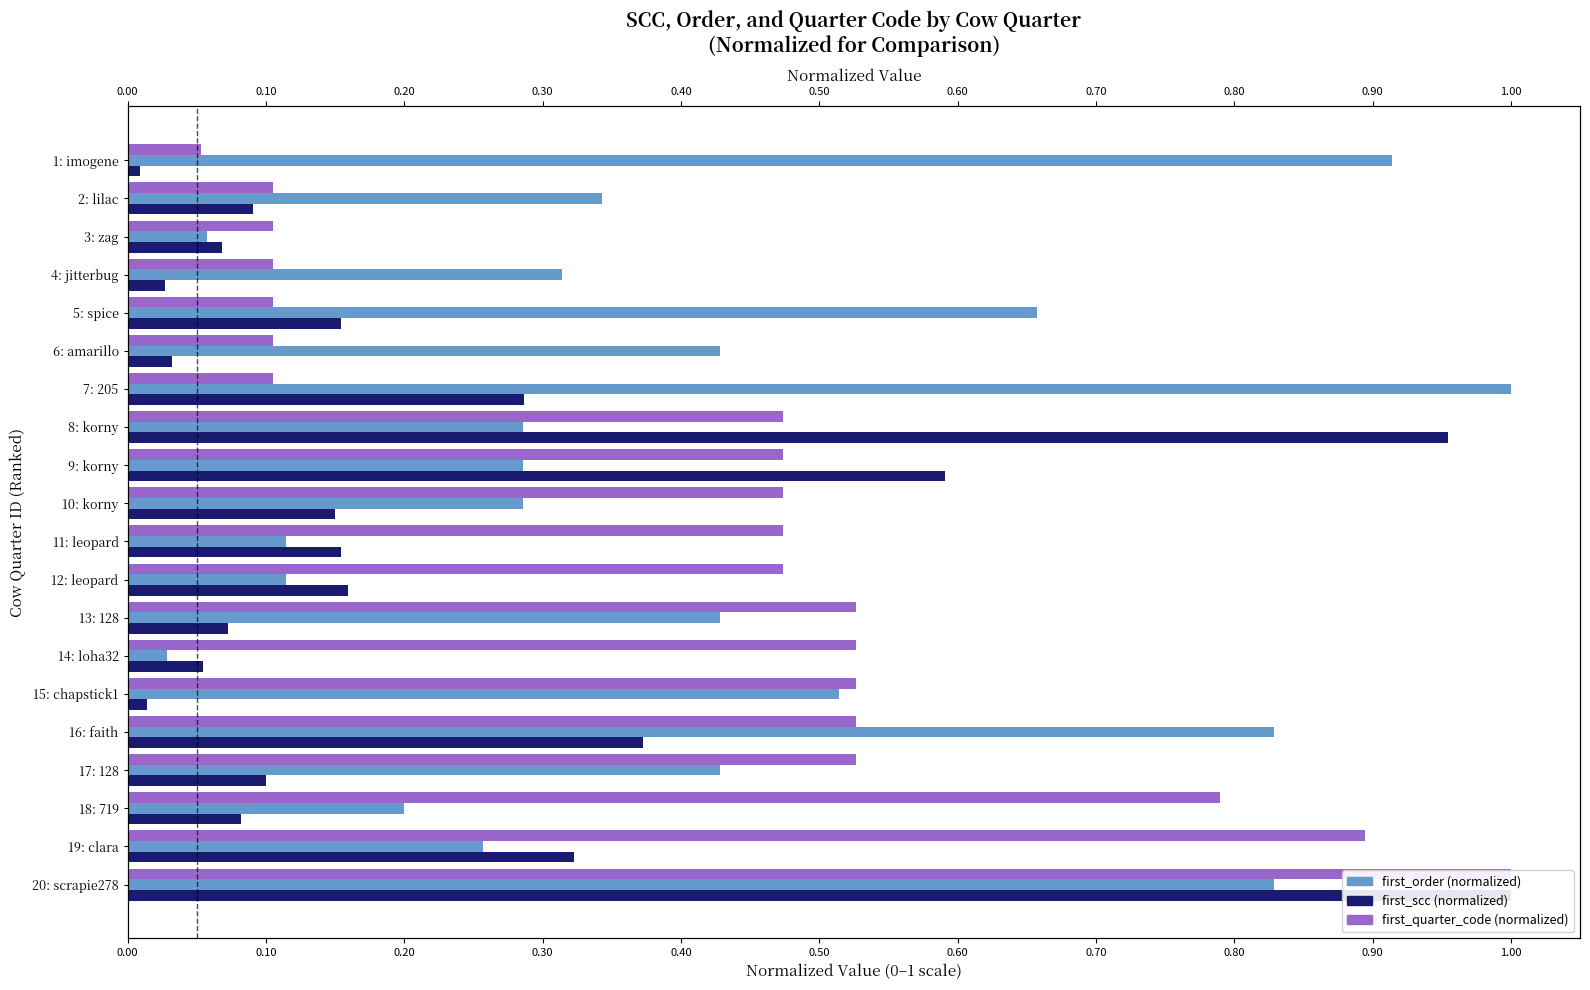

Which series changed the most between 3: zag and 12: leopard?

first_quarter_code (normalized)